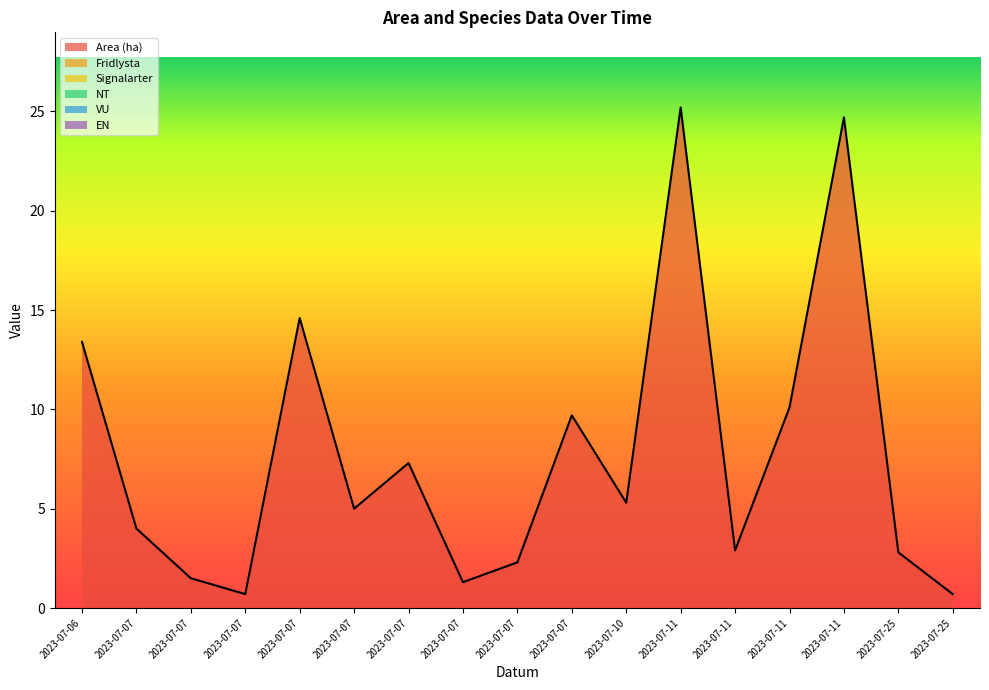

Reading left to right, extract all data points from this chart.

Area (ha): 13.4	4.0	1.5	0.7	14.6	5.0	7.3	1.3	2.3	9.7	5.3	25.2	2.9	10.1	24.7	2.8	0.7
Fridlysta: 0.0	0.0	0.0	0.0	0.0	0.0	0.0	0.0	0.0	0.0	0.0	0.0	0.0	0.0	0.0	0.0	0.0
Signalarter: 0.0	0.0	0.0	0.0	0.0	0.0	0.0	0.0	0.0	0.0	0.0	0.0	0.0	0.0	0.0	0.0	0.0
NT: 0.0	0.0	0.0	0.0	0.0	0.0	0.0	0.0	0.0	0.0	0.0	0.0	0.0	0.0	0.0	0.0	0.0
VU: 0.0	0.0	0.0	0.0	0.0	0.0	0.0	0.0	0.0	0.0	0.0	0.0	0.0	0.0	0.0	0.0	0.0
EN: 0.0	0.0	0.0	0.0	0.0	0.0	0.0	0.0	0.0	0.0	0.0	0.0	0.0	0.0	0.0	0.0	0.0